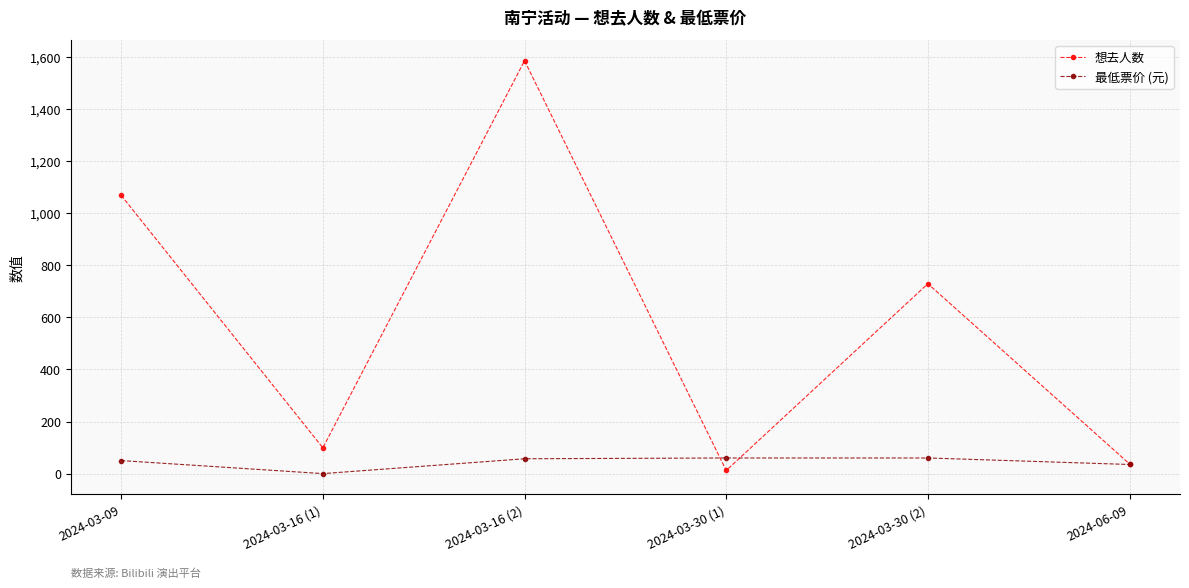

What is the highest value of the 想去人数 series?

1585